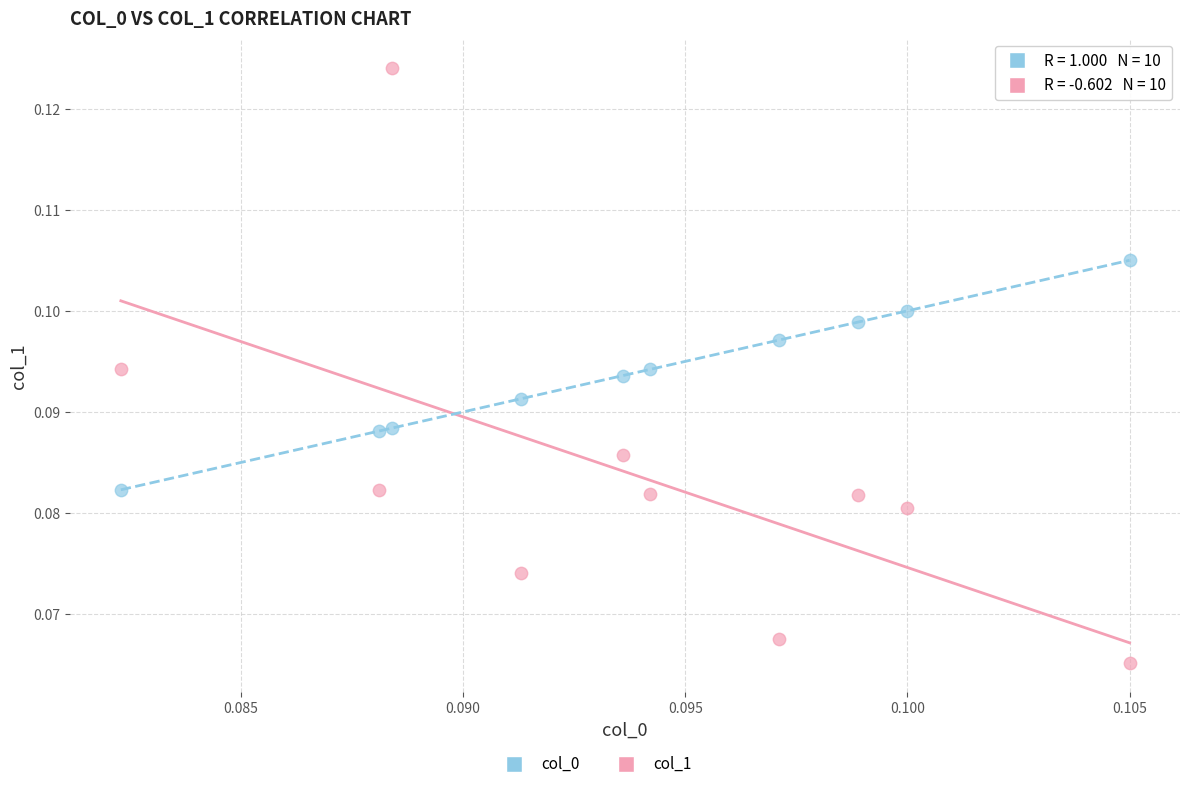

Which series contains the highest Y value?

col_1